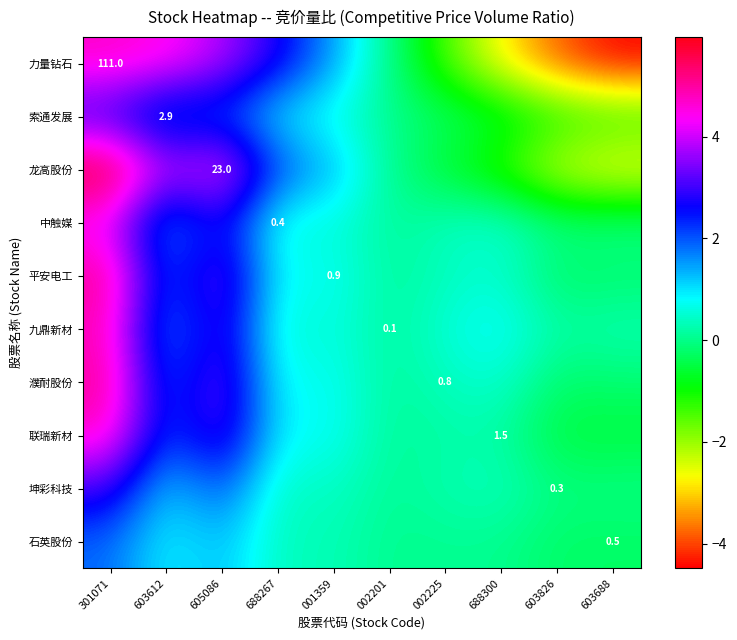

At which category does the chart reach its minimum across all series?

603688